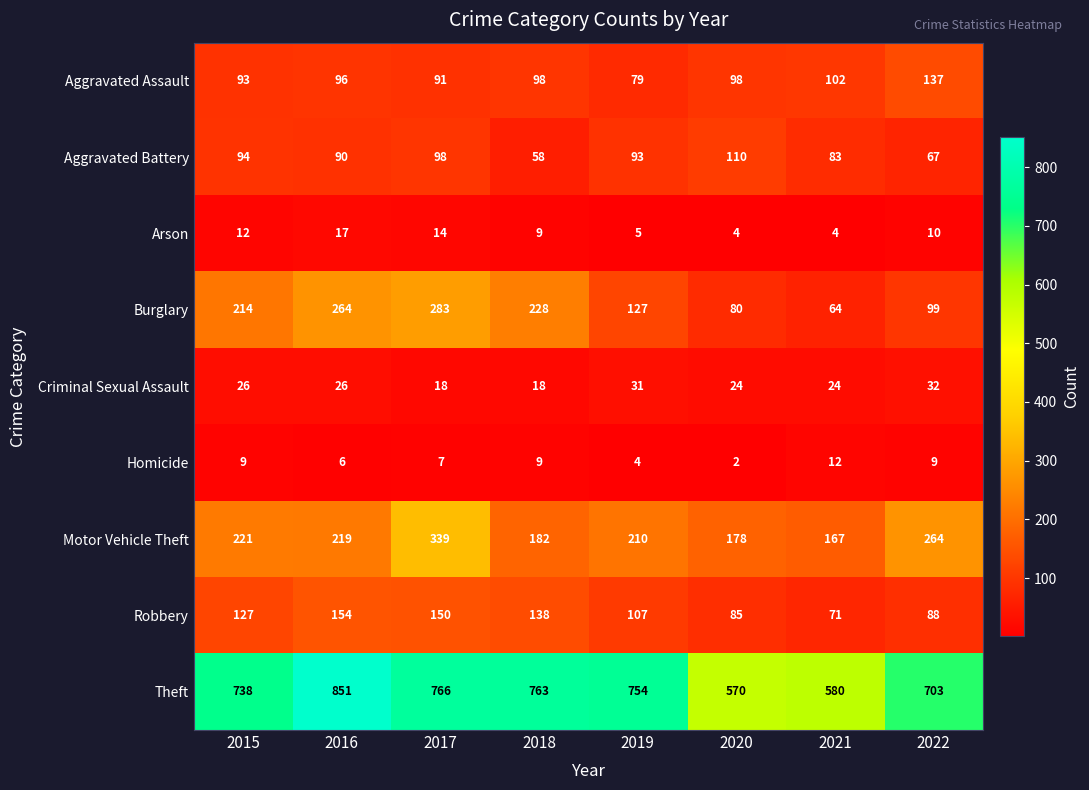

At which category is the sum across all series the highest?

2017